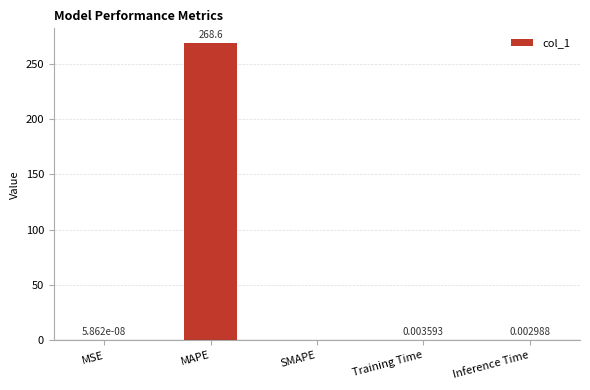

Where is the data nearest to the value 134?

Training Time